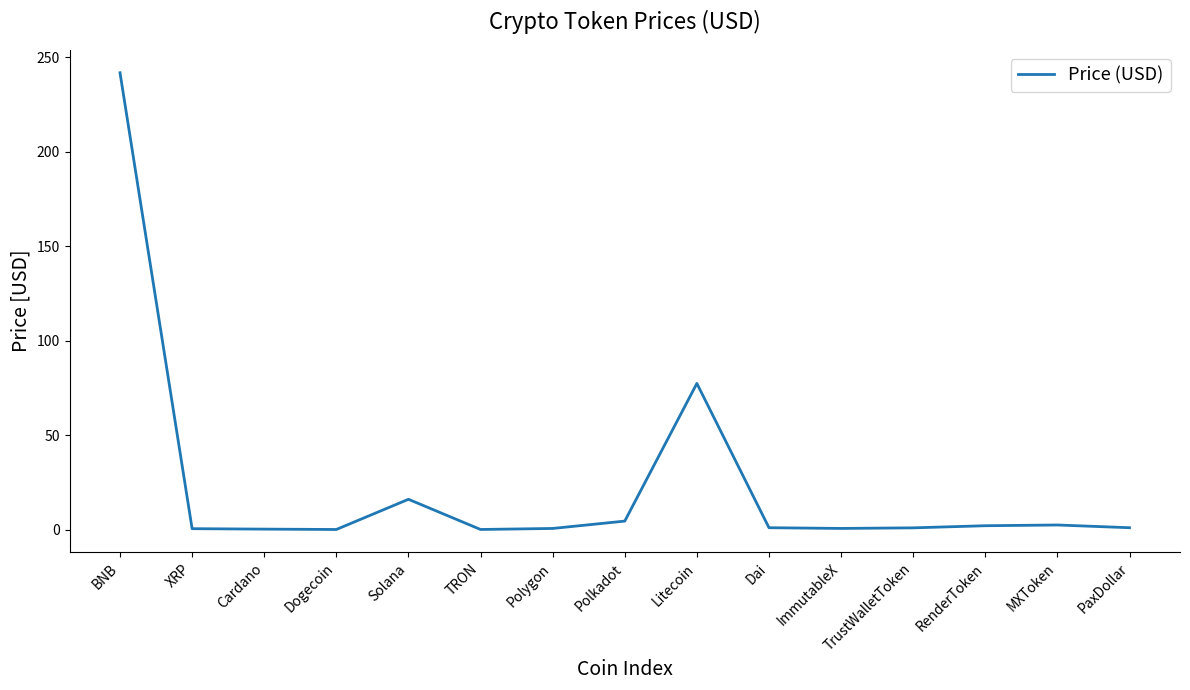

Which has a higher value, Solana or Polkadot?

Solana